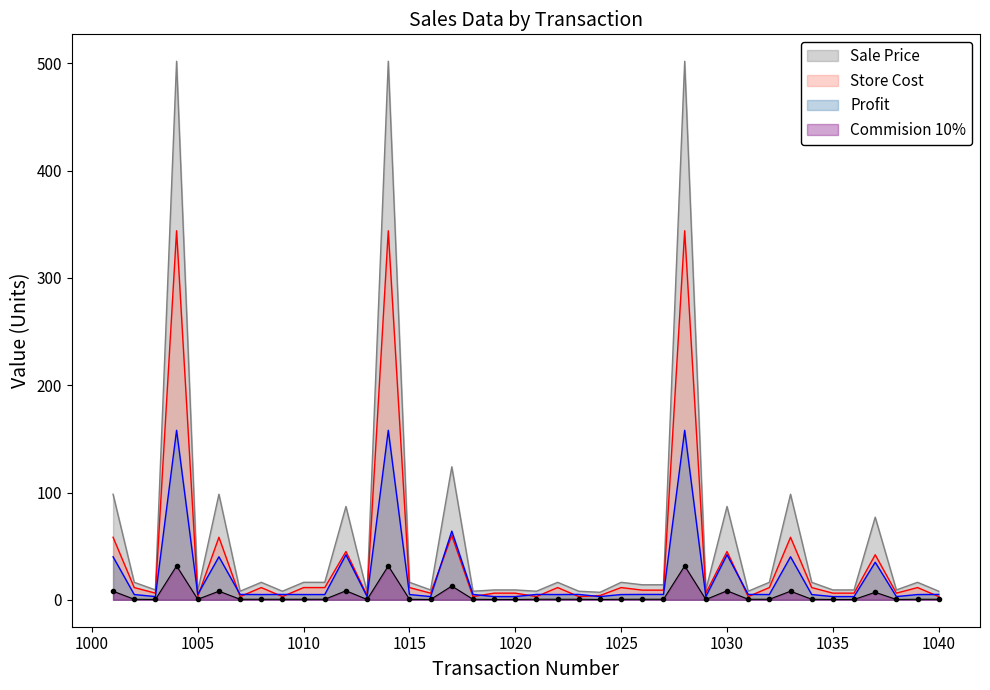

Between 1010 and 1021, which series saw the biggest shift?

Store Cost